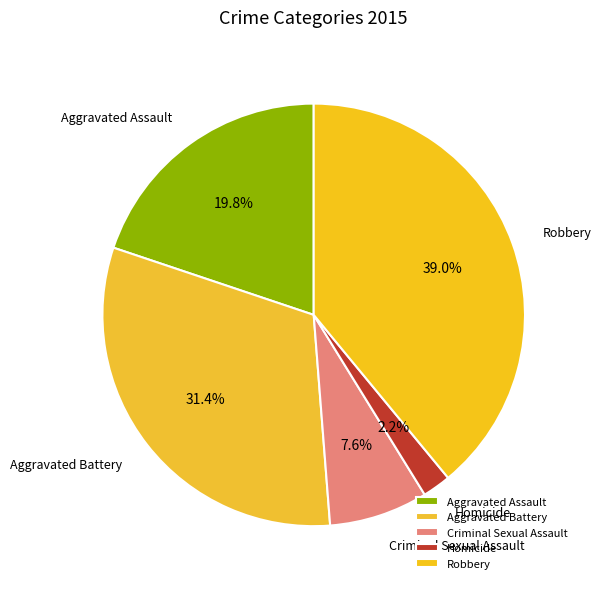

What is the ratio of the value at Aggravated Assault to the value at Aggravated Battery?

0.6